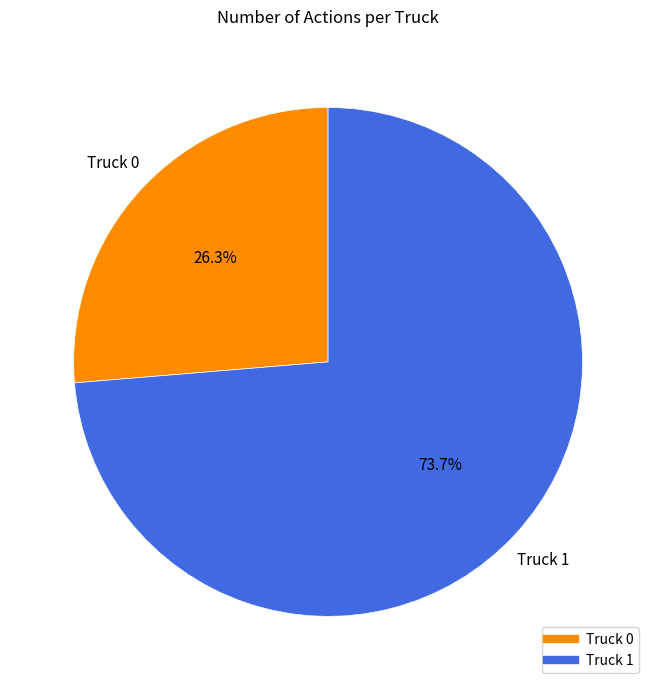

How many segments does this pie chart have?

2